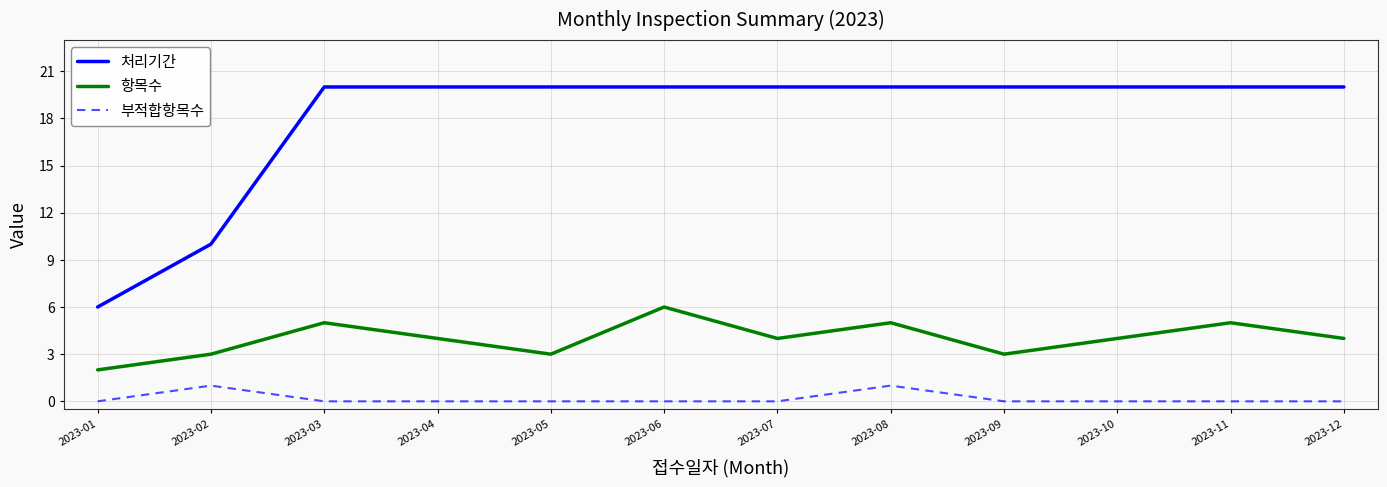

List the series in order of their peak value, highest first.

처리기간, 항목수, 부적합항목수